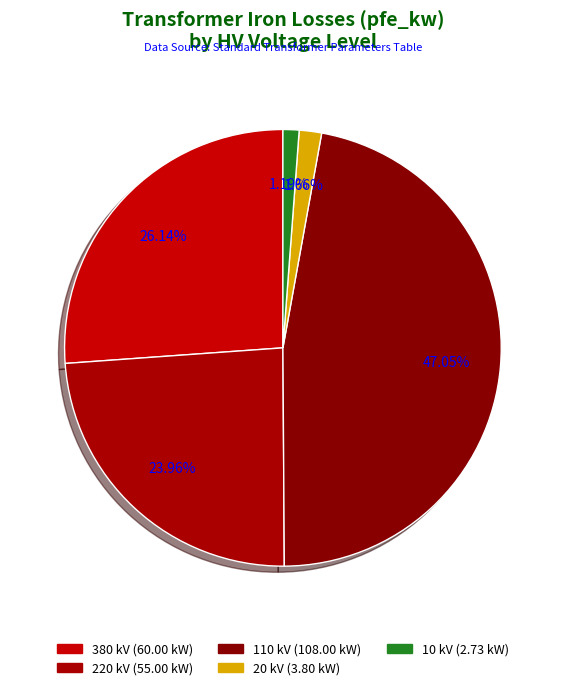

How many slices are in this pie chart?

5